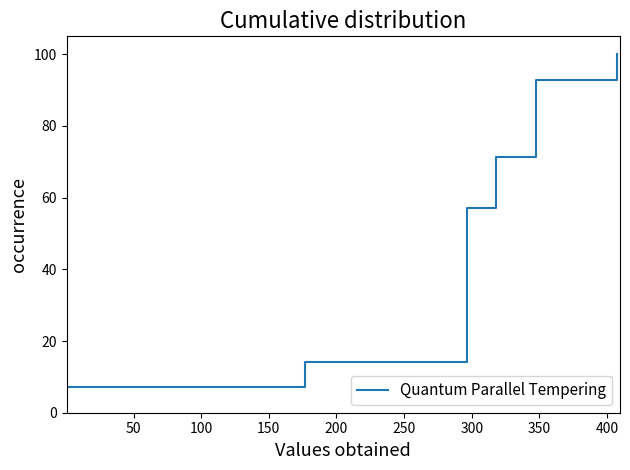

What is the minimum value shown in the chart?

7.1